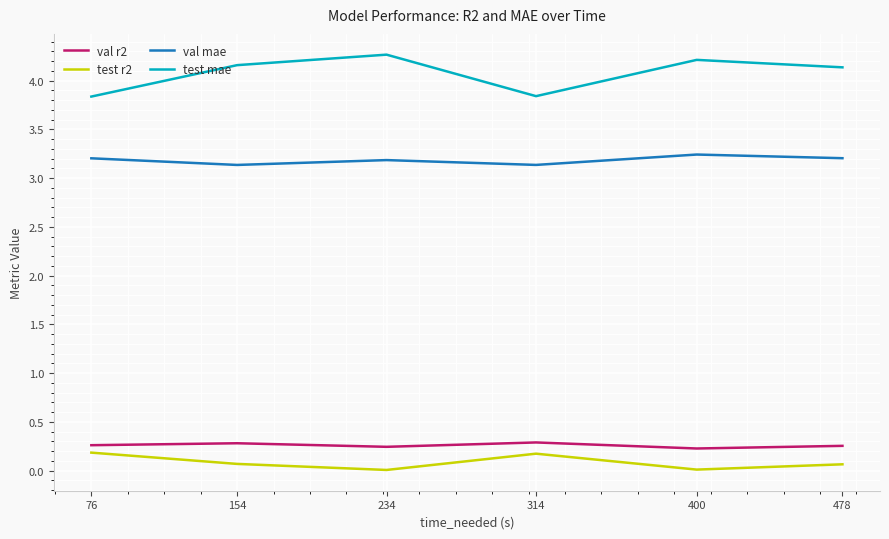

True or false: val r2 has a value of 0.3 at 478.

True